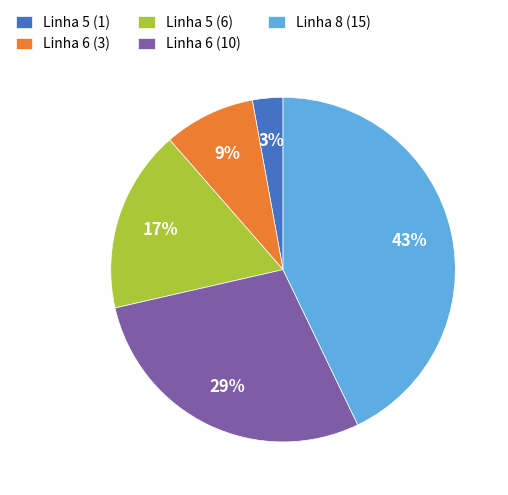

Which category has the biggest portion of the pie?

Linha 8 (15)